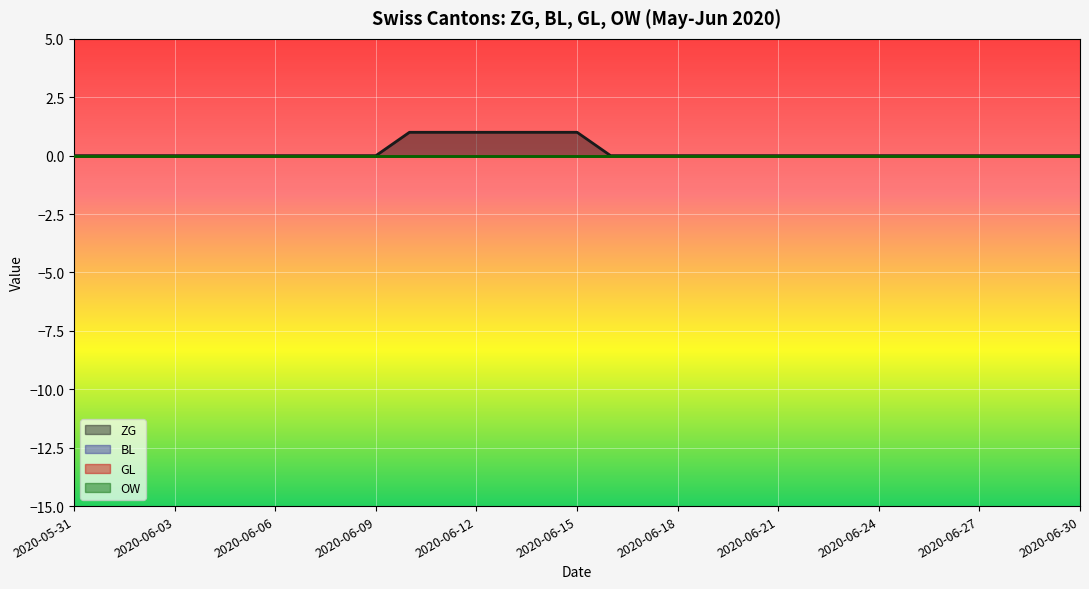

What is the maximum value shown in the chart?

1